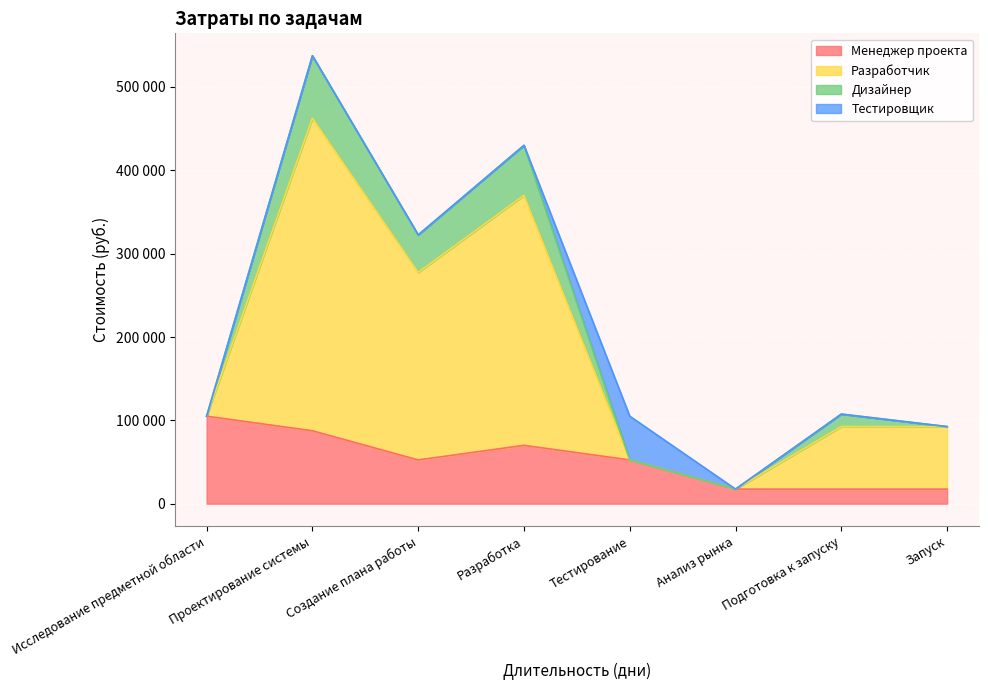

How many Менеджер проекта values are between 17500 and 87500?

7